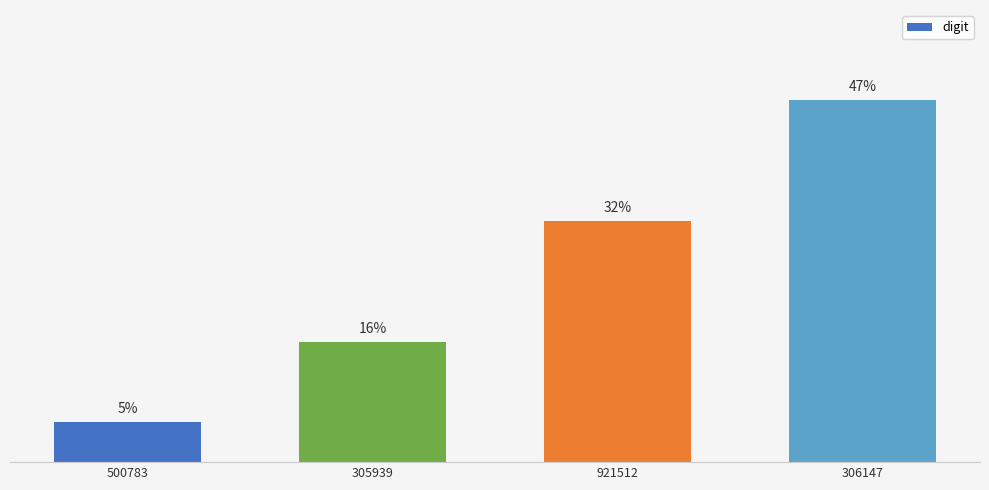

How many categories are shown in the chart?

4